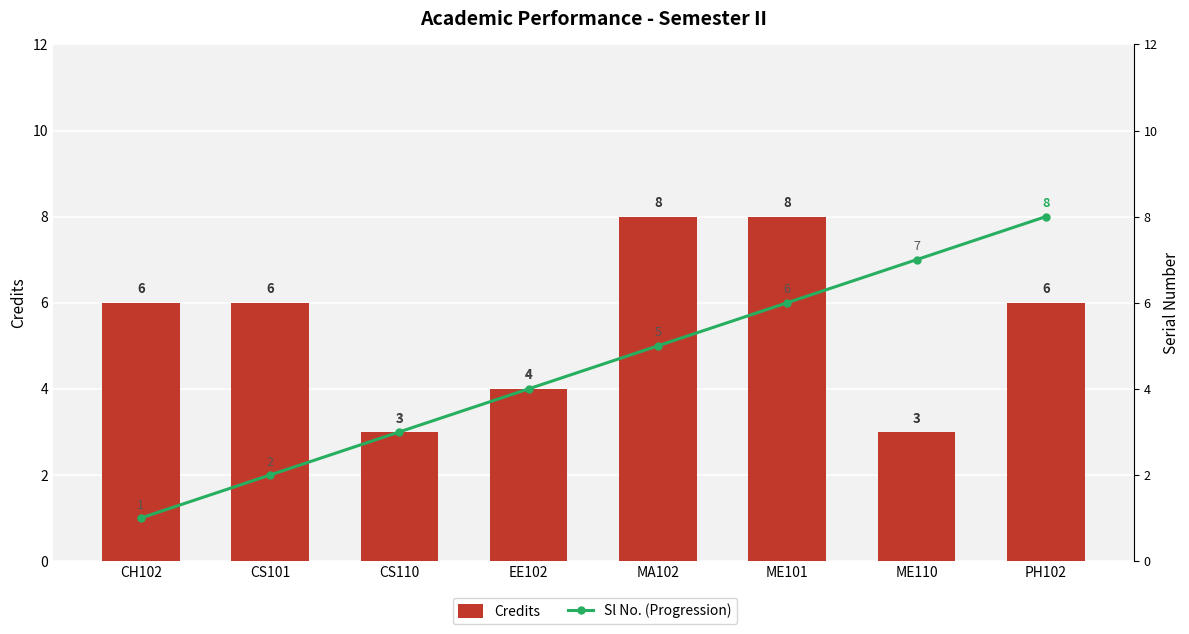

The Credits series shows 2 at EE102. True or false?

False